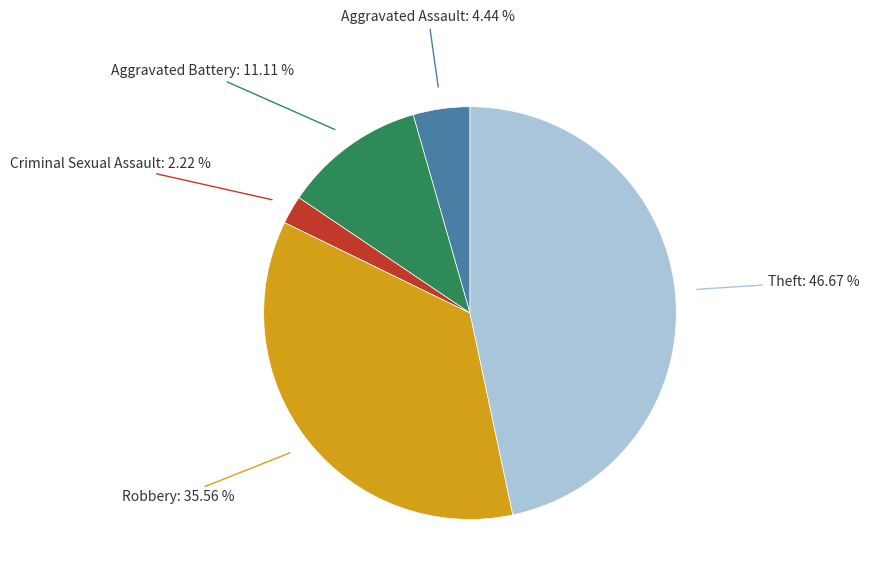

Count the number of slices in the pie.

5